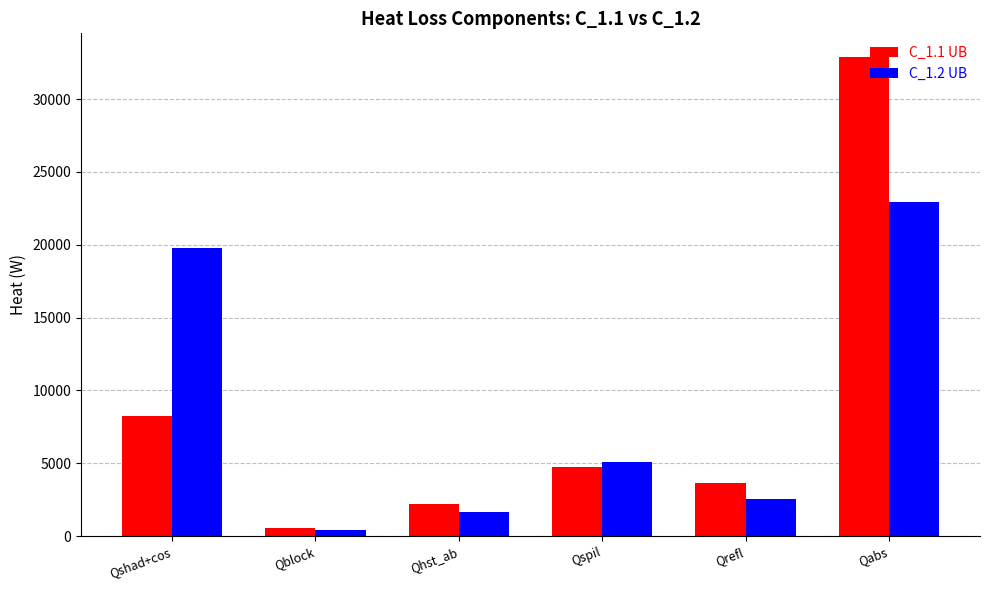

What is the difference between the maximum and minimum values in the C_1.2 UB series?

22525.0